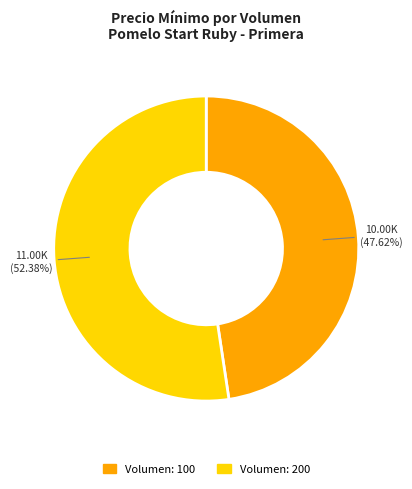

Combined, do Volumen: 100 and Volumen: 200 account for over 50%?

Yes